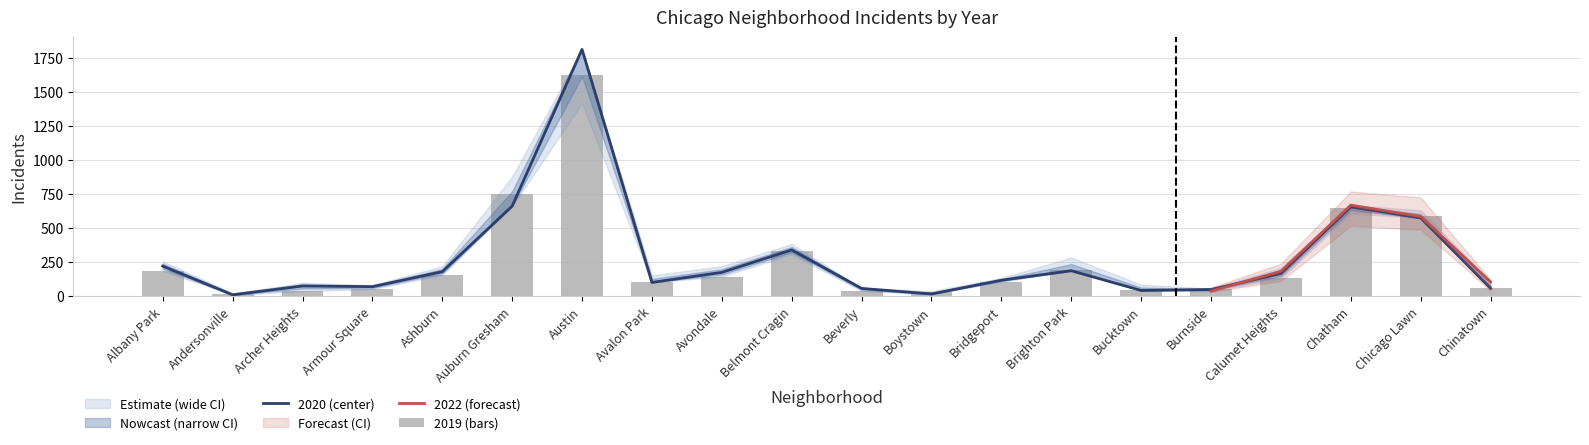

What is the maximum value shown in the chart?

1812